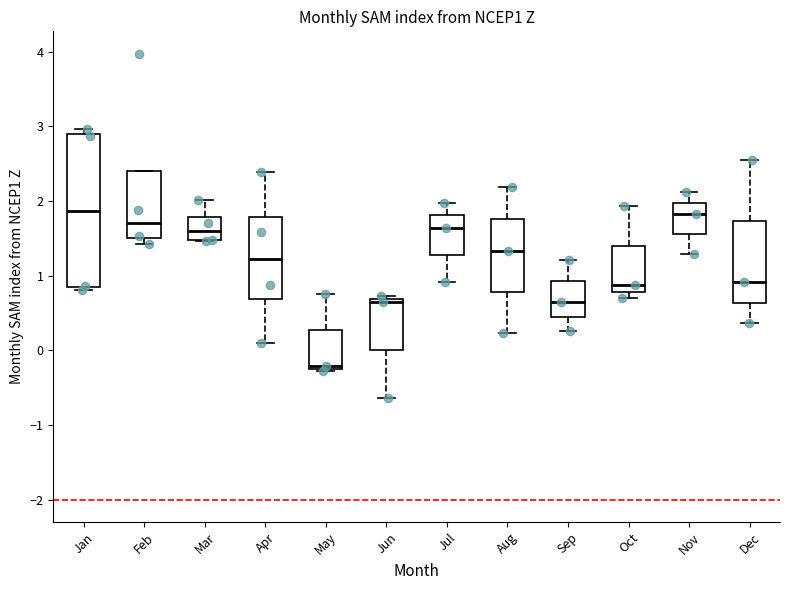

Which box's median line is the lowest?

May